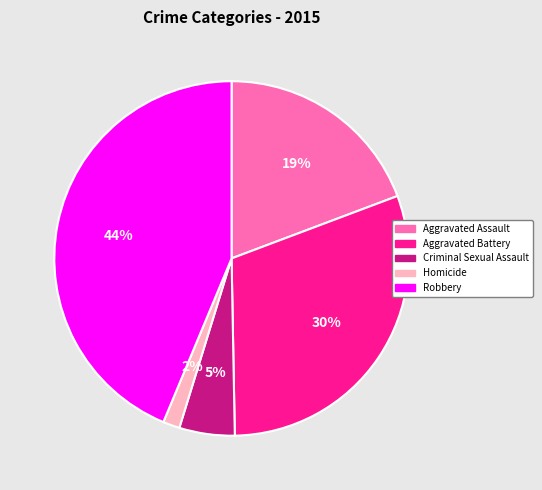

What percentage is the Criminal Sexual Assault slice, to the nearest percent?

5%